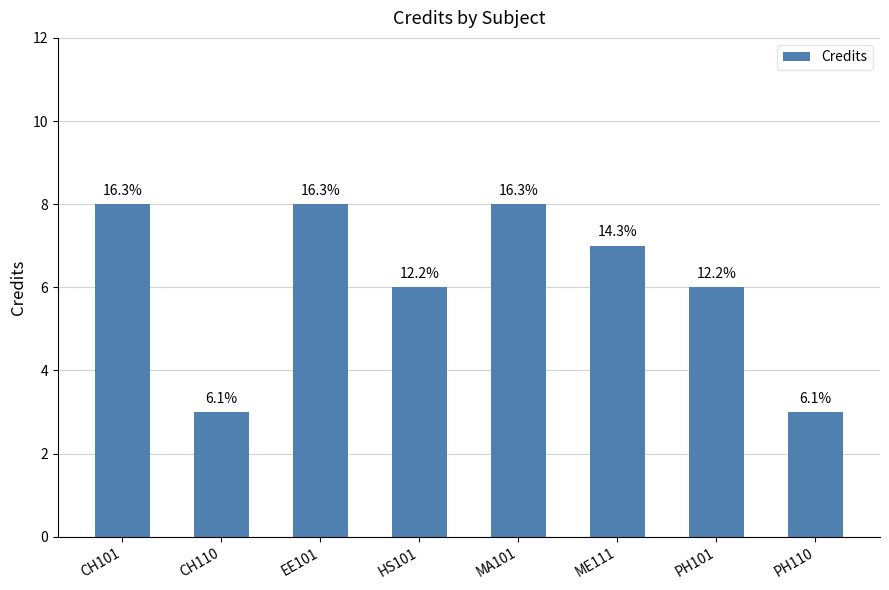

What is the difference between the values at ME111 and PH110?

4